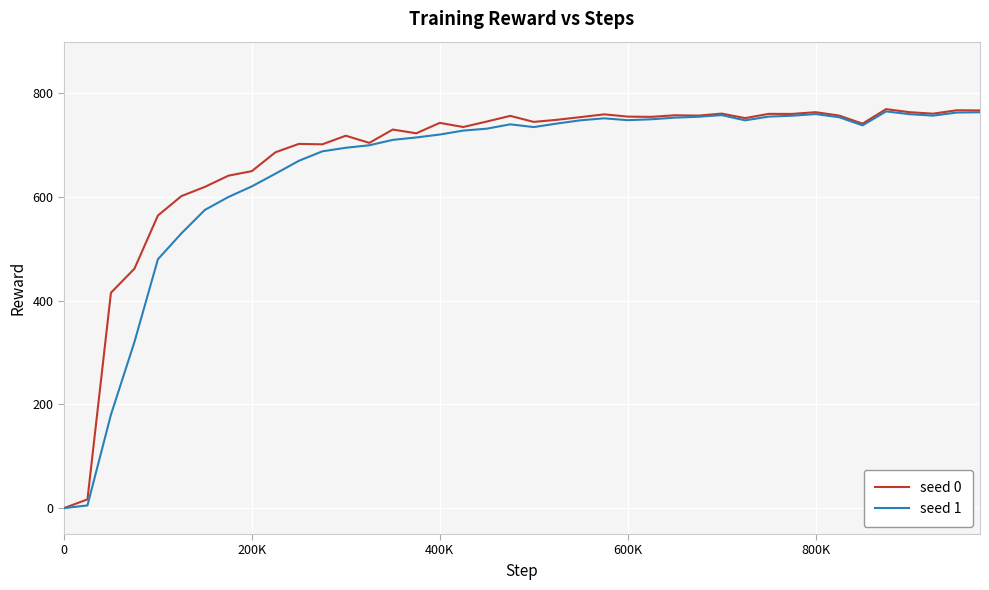

What is the maximum value shown in the chart?

769.8